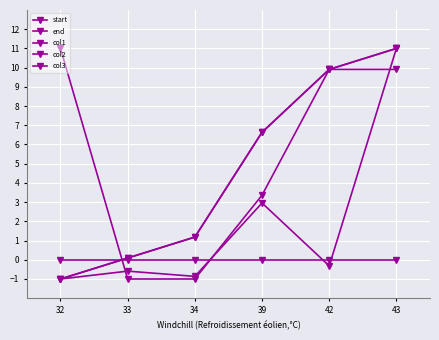

Is it true that col2 equals -1.0 at 34?

True